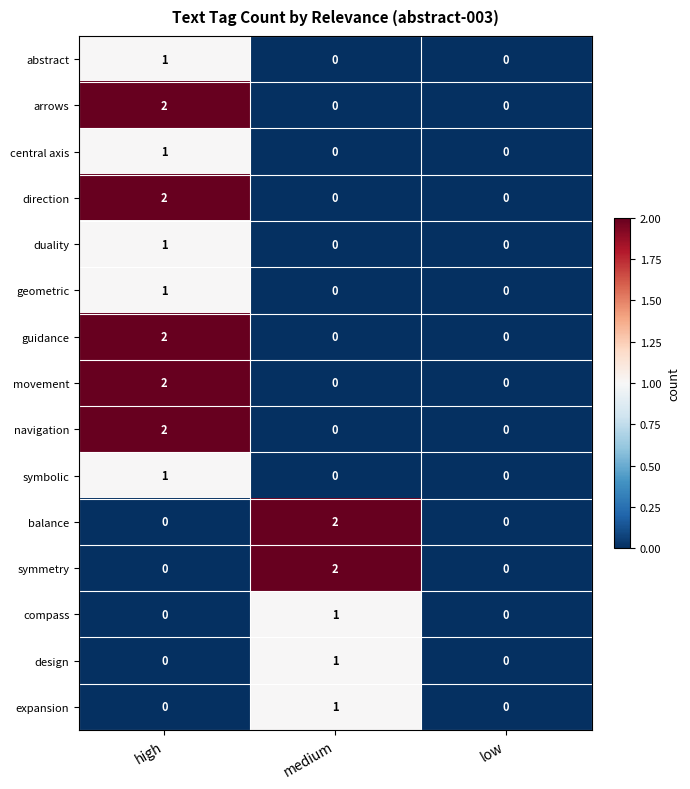

The navigation series shows 1 at high. True or false?

False